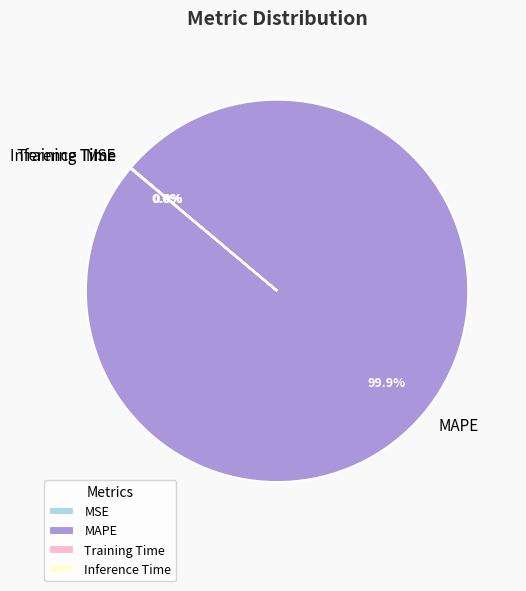

Which category has the biggest portion of the pie?

MAPE